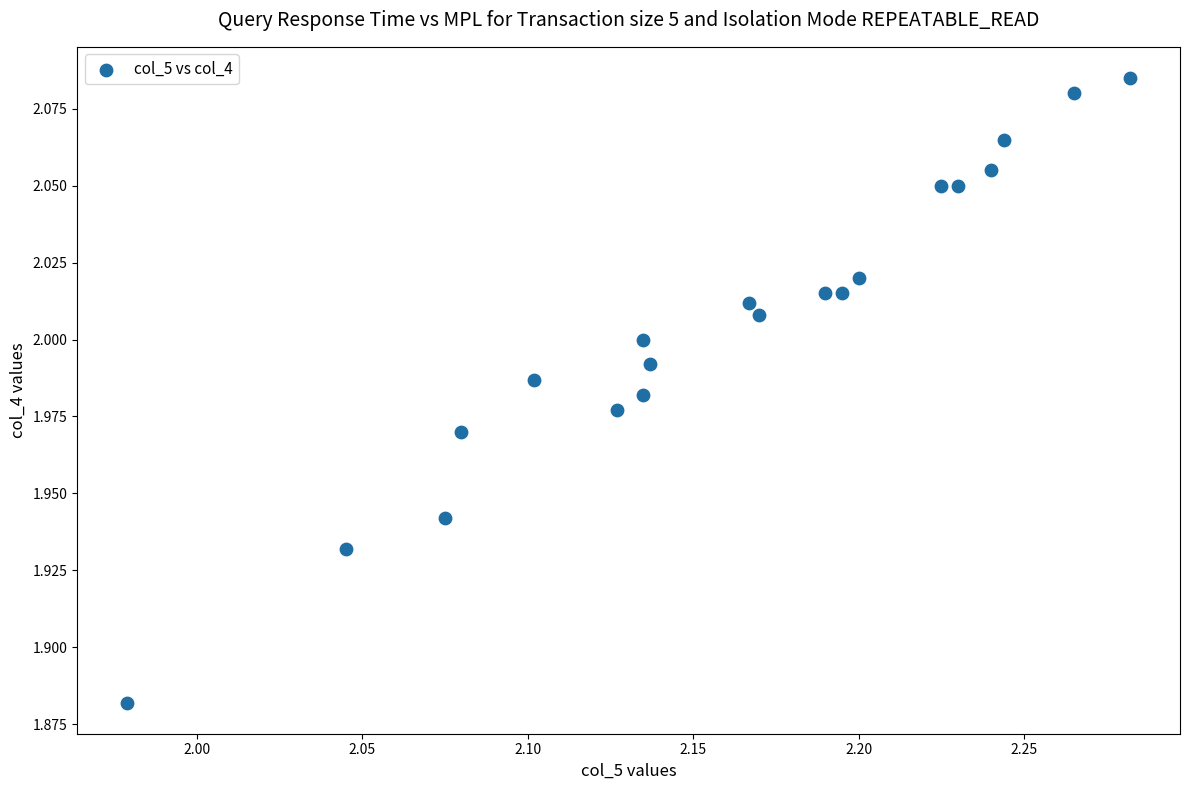

What is the range of X values (max minus min)?

0.3